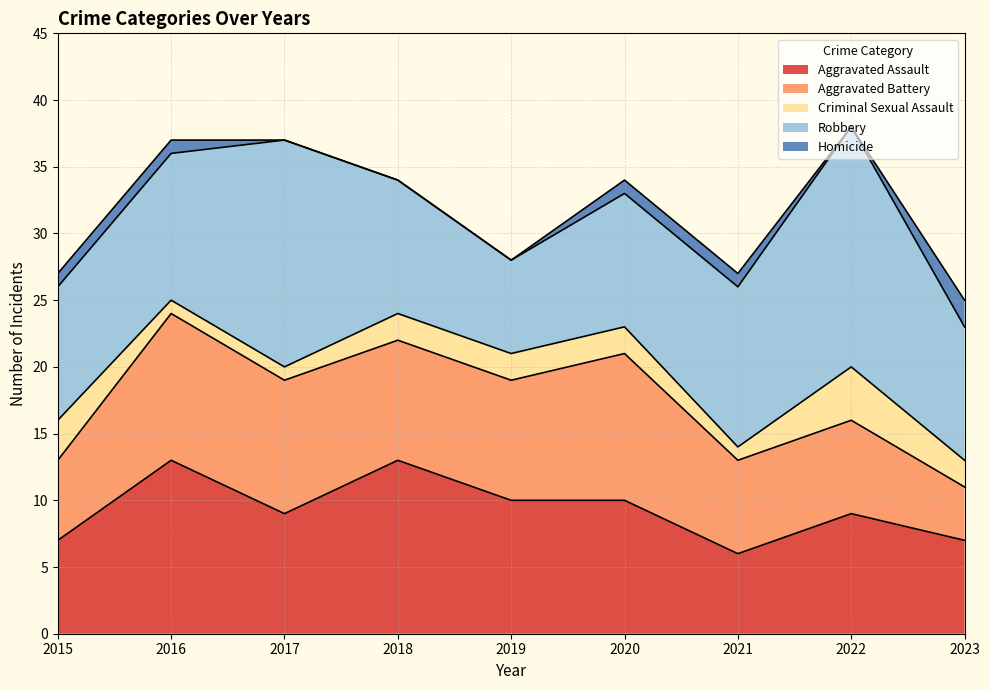

What is the sum of all Homicide values?

6